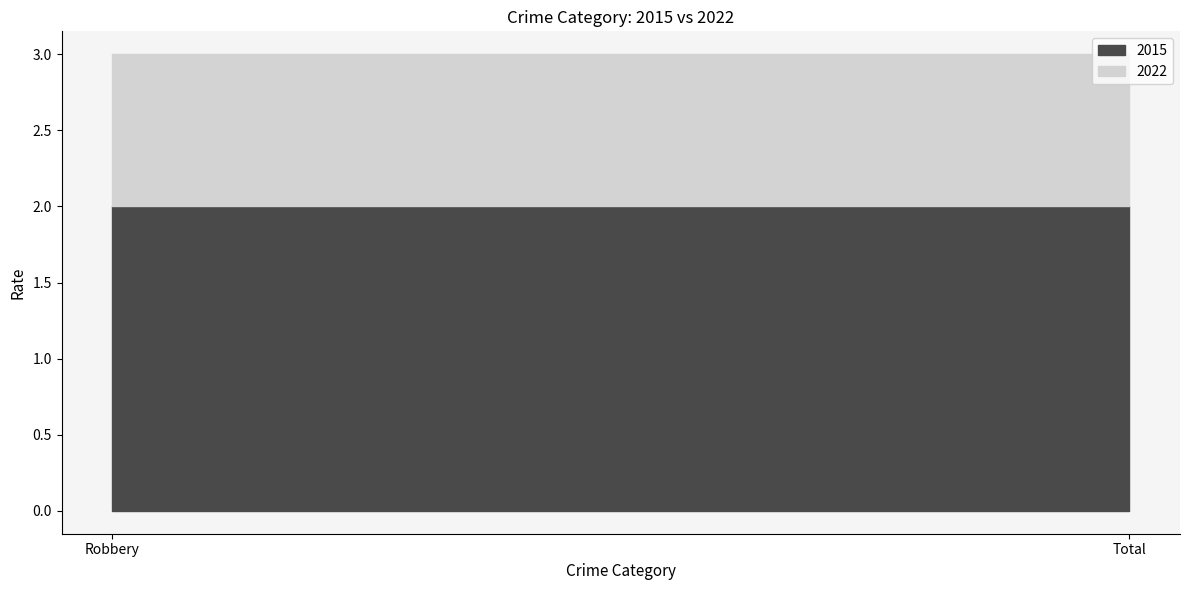

What is the label of the 1st point from the left?

Robbery